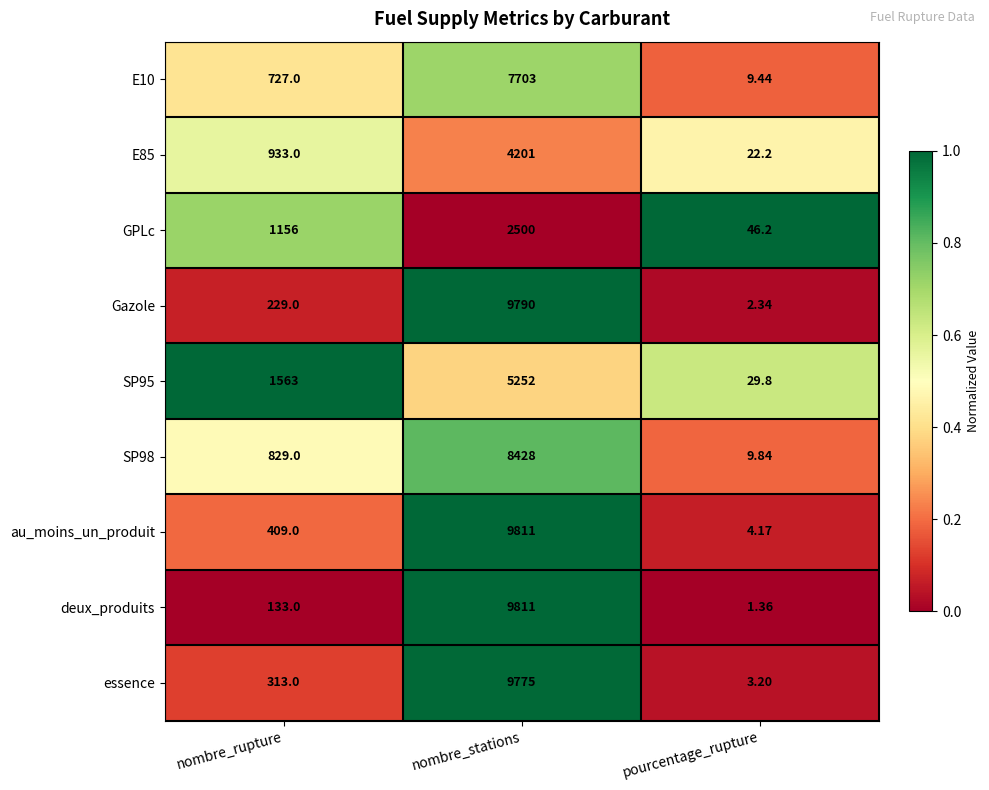

Which label corresponds to the smallest value in the chart?

pourcentage_rupture